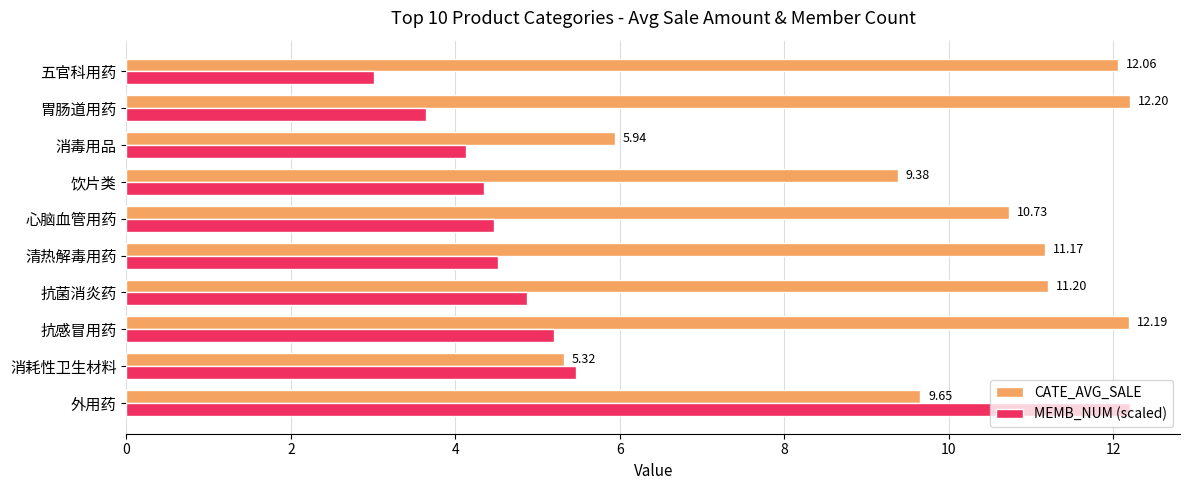

Which series changed the most between 心脑血管用药 and 饮片类?

CATE_AVG_SALE